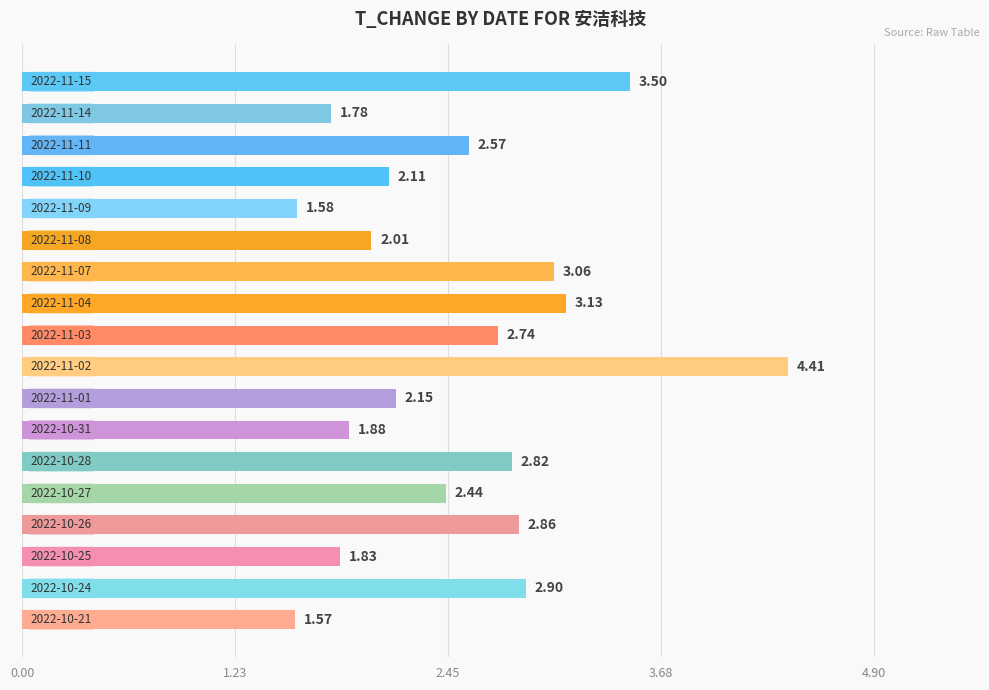

What is the sum of all values?

45.3